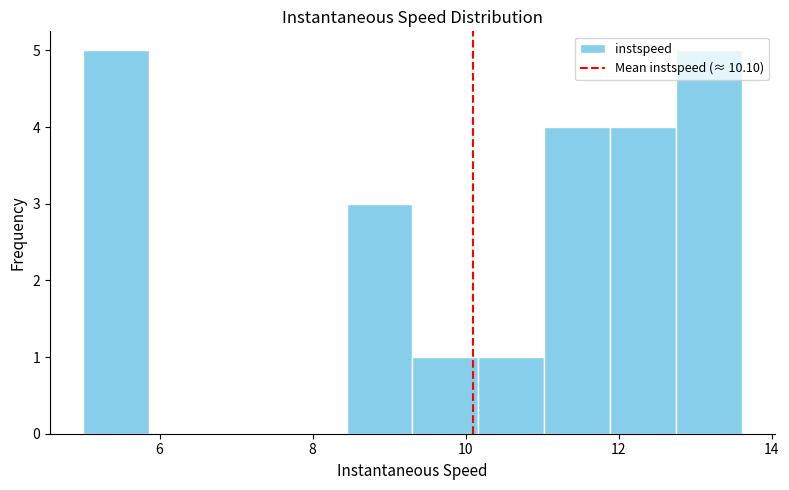

Reading left to right, transcribe this chart: for each bar, give the range it covers on the x-axis and its height. Neither the bar edges nor the heights are printed on the chart, so give them approximately, as read against the axes.

5.0 to 5.8: 5
5.8 to 6.8: 0
6.8 to 7.6: 0
7.6 to 8.4: 0
8.4 to 9.4: 3
9.4 to 10.2: 1
10.2 to 11.0: 1
11.0 to 11.8: 4
11.8 to 12.8: 4
12.8 to 13.6: 5